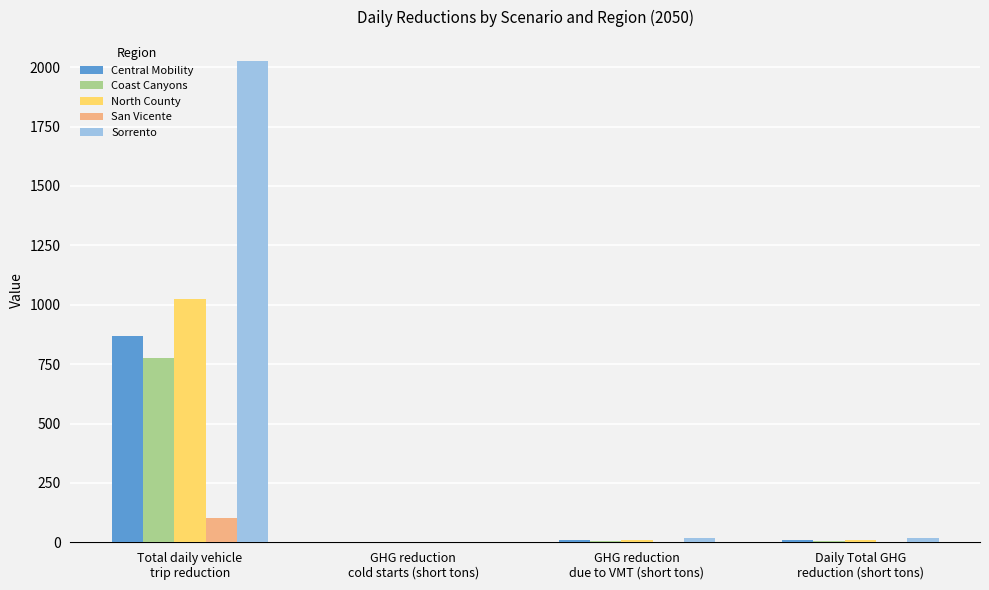

What is the sum of all Central Mobility values?

884.5